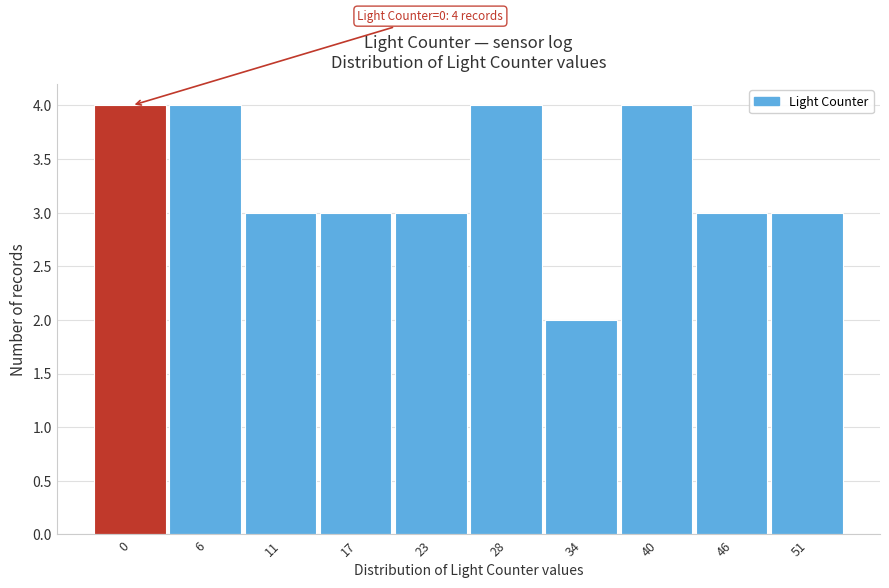

Reading right to left, transcribe all the data shown in this chart.

3	3	4	2	4	3	3	3	4	4